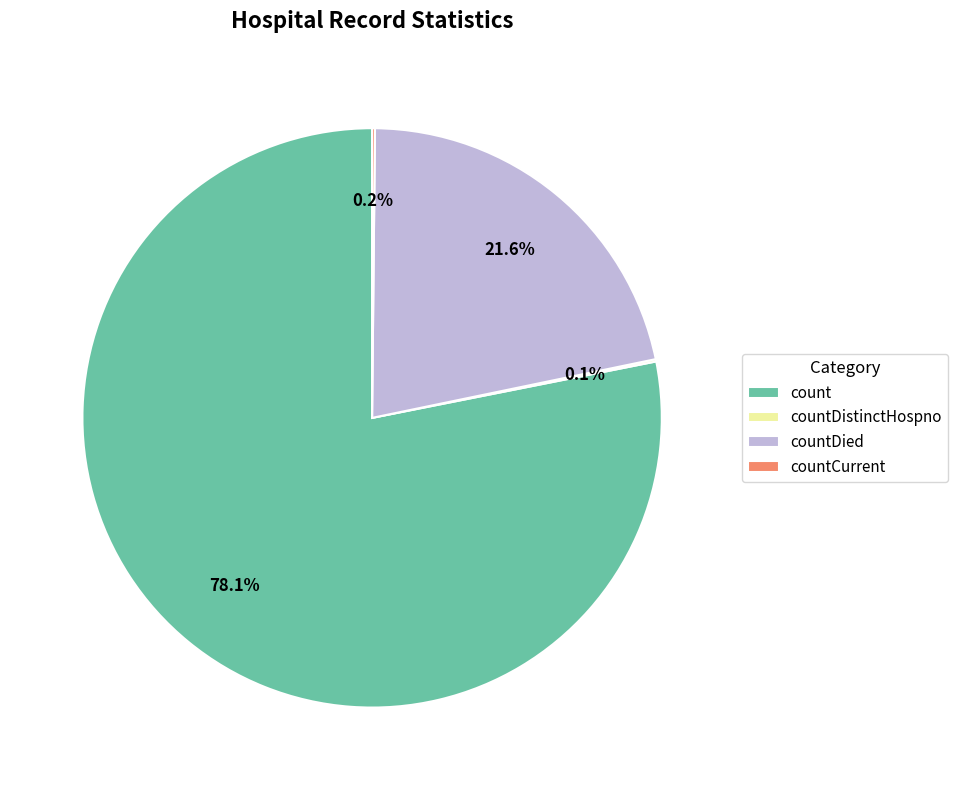

To the nearest percent, what is the average slice percentage?

25%